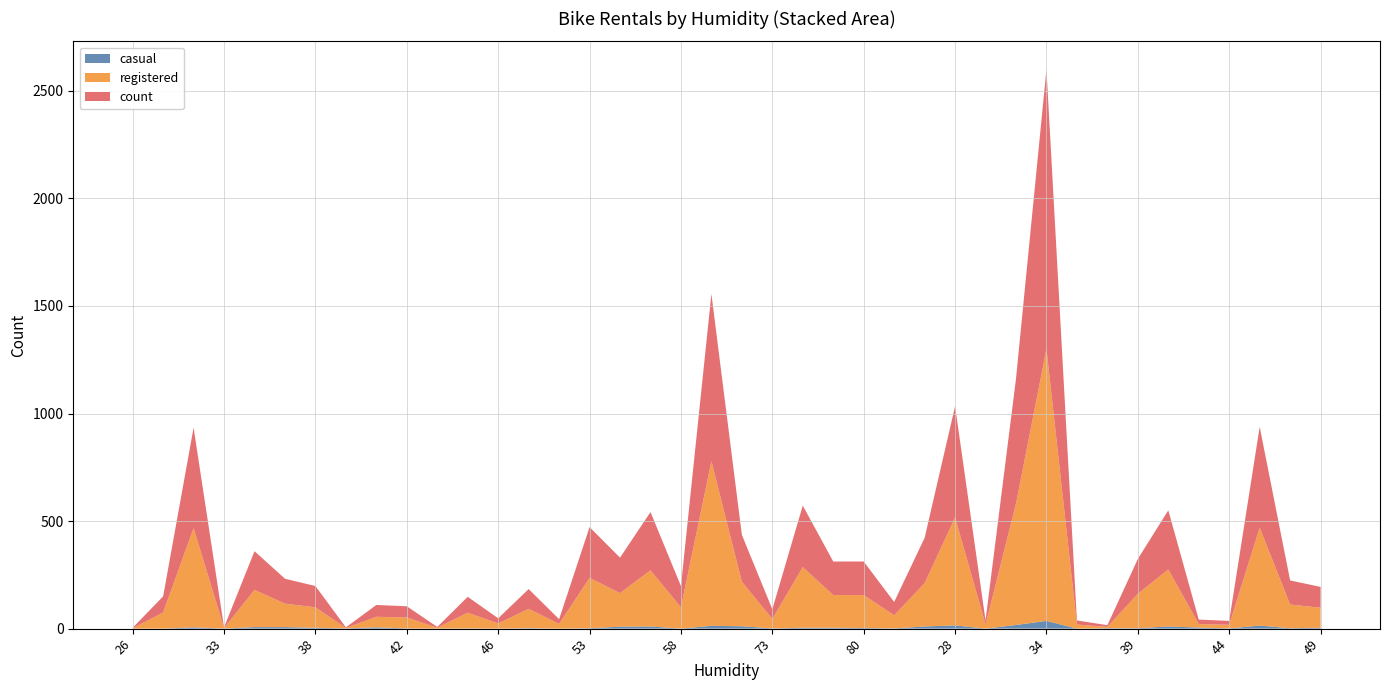

Reading left to right, what are all the values shown in this chart?

casual: 26=0	28=0	31=6	33=0	34=7	36=7	38=4	39=1	41=6	42=1	44=0	45=1	46=0	49=2	50=0	53=2	54=9	55=10	58=0	63=13	68=11	73=1	74=4	79=4	80=3	93=1	26=10	28=15	31=0	33=17	34=36	36=0	38=2	39=2	41=10	42=5	44=1	45=14	46=2	49=4
registered: 26=2	28=75	31=461	33=3	34=173	36=109	38=95	39=2	41=49	42=51	44=4	45=73	46=24	49=90	50=22	53=234	54=156	55=261	58=99	63=765	68=207	73=44	74=282	79=152	80=153	93=61	26=201	28=502	31=19	33=564	34=1264	36=19	38=6	39=160	41=265	42=16	44=17	45=455	46=110	49=93
count: 26=2	28=75	31=467	33=3	34=180	36=116	38=99	39=3	41=55	42=52	44=4	45=74	46=24	49=92	50=22	53=236	54=165	55=271	58=99	63=778	68=218	73=45	74=286	79=156	80=156	93=62	26=211	28=517	31=19	33=581	34=1300	36=19	38=8	39=162	41=275	42=21	44=18	45=469	46=112	49=97